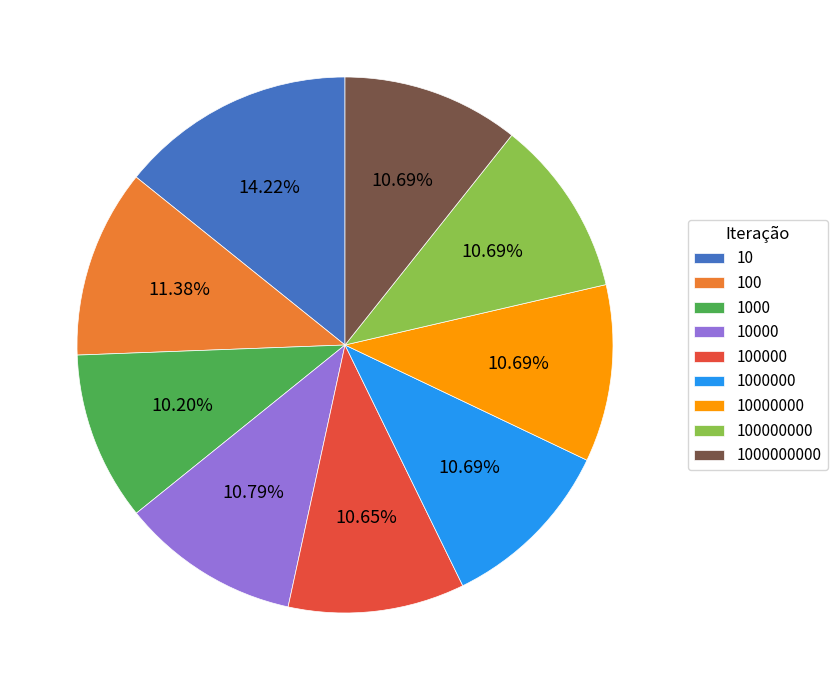

To the nearest percent, what is the average slice percentage?

11%